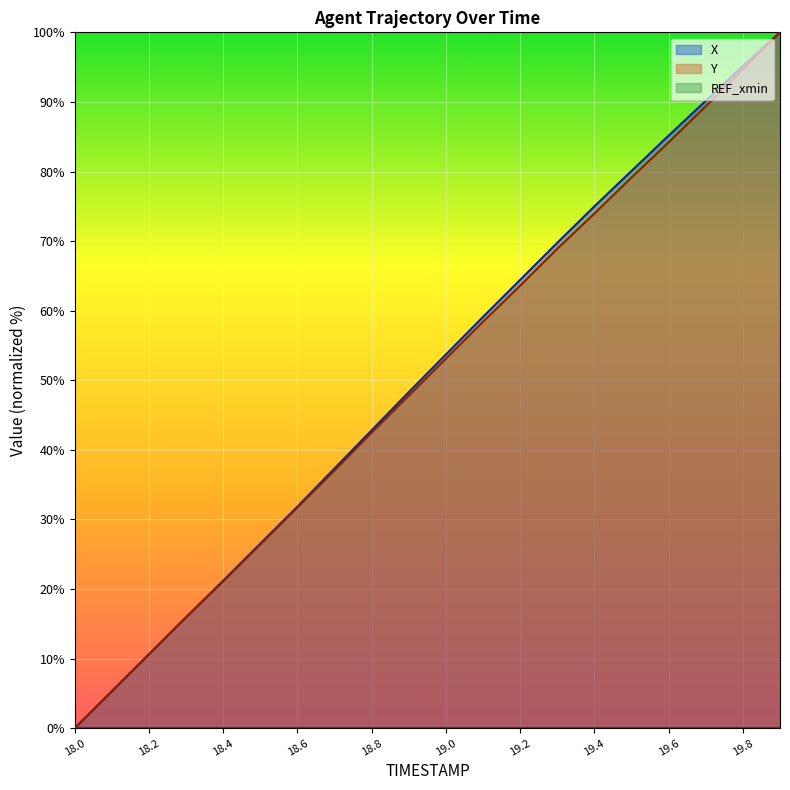

Reading left to right, transcribe all the data shown in this chart.

X: 0.0	5.3	10.6	16.0	21.2	26.5	31.9	37.3	42.8	48.3	53.7	59.1	64.4	69.8	75.0	80.1	85.2	90.2	95.2	100.0
Y: 0.0	5.3	10.6	15.9	21.1	26.4	31.7	37.0	42.5	47.8	53.1	58.4	63.6	68.9	74.0	79.1	84.2	89.4	94.7	100.0